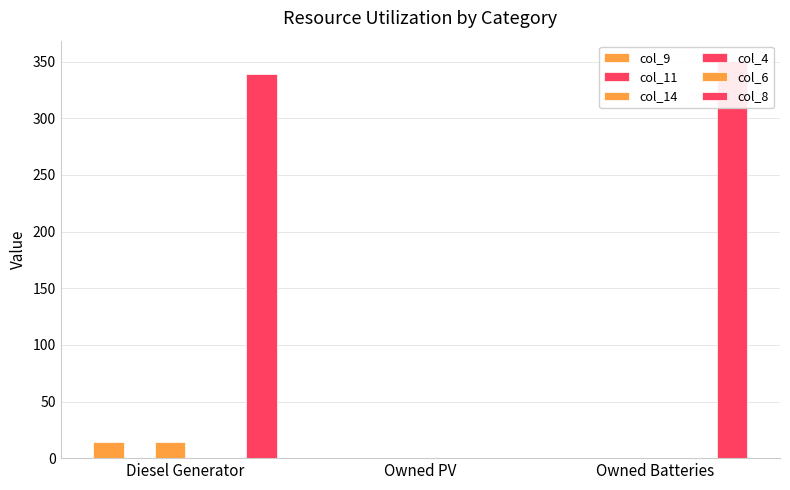

What is the difference between the maximum and minimum values in the col_8 series?

351